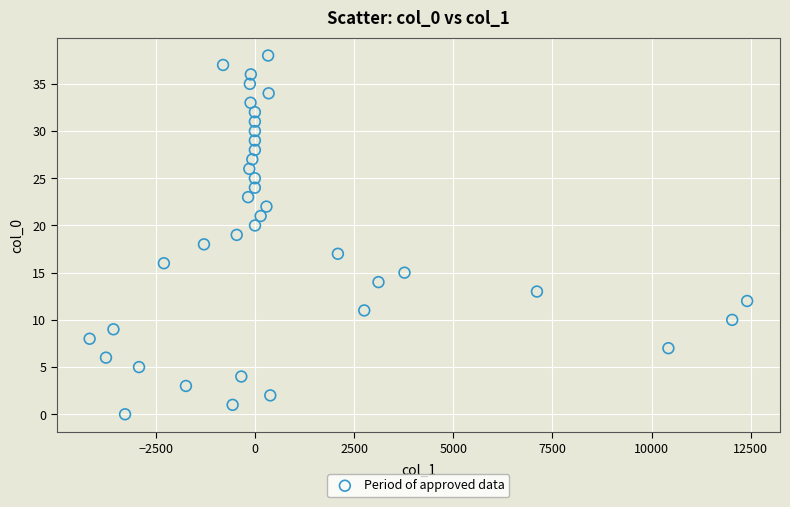

What is the range of Y values (max minus min)?

38